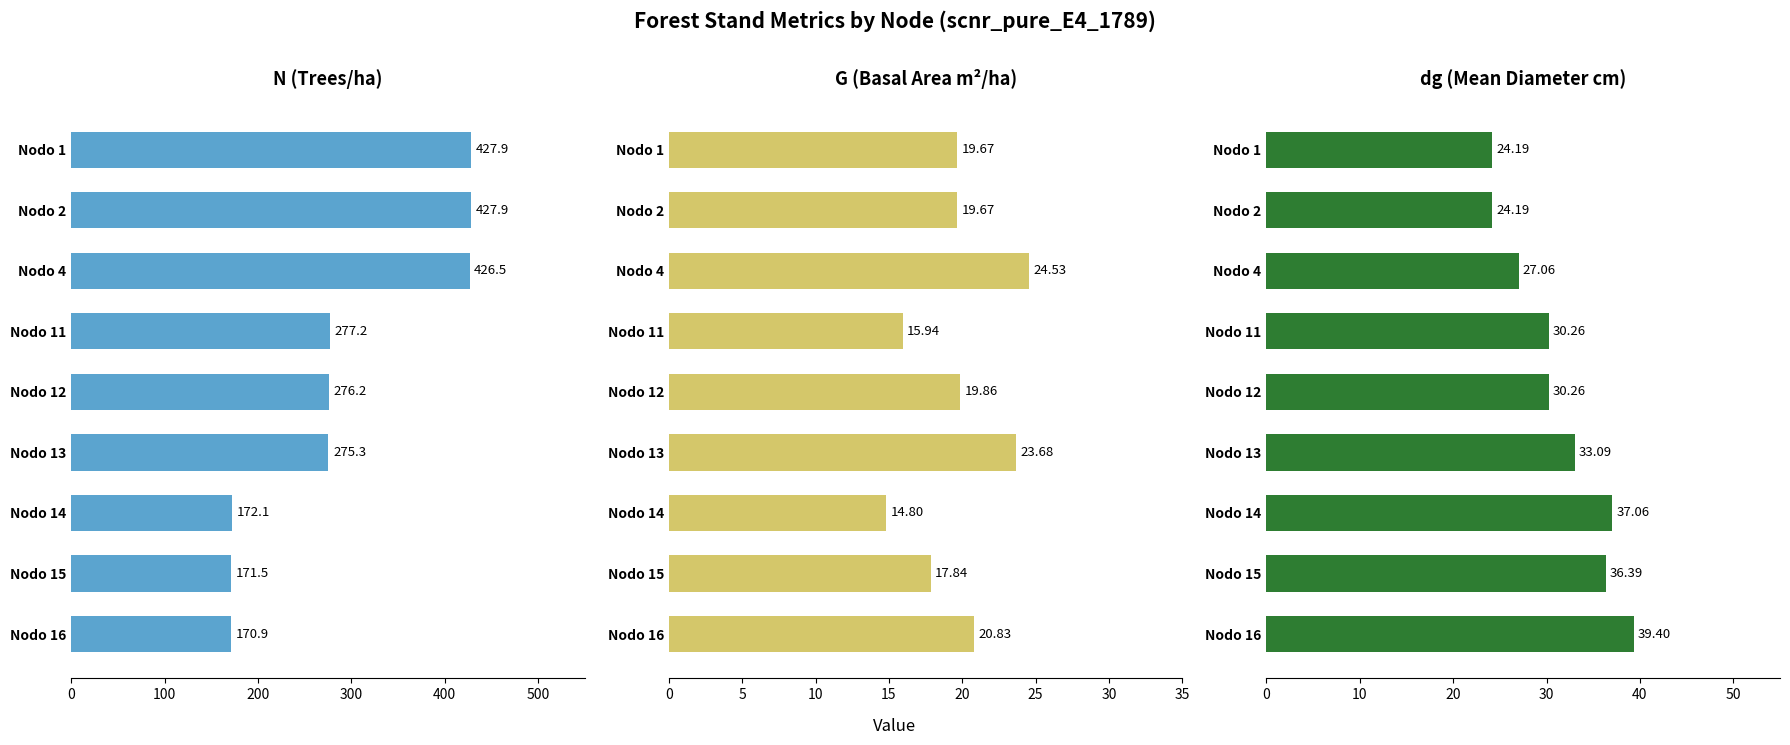

At how many categories does at least one series exceed 28?

9